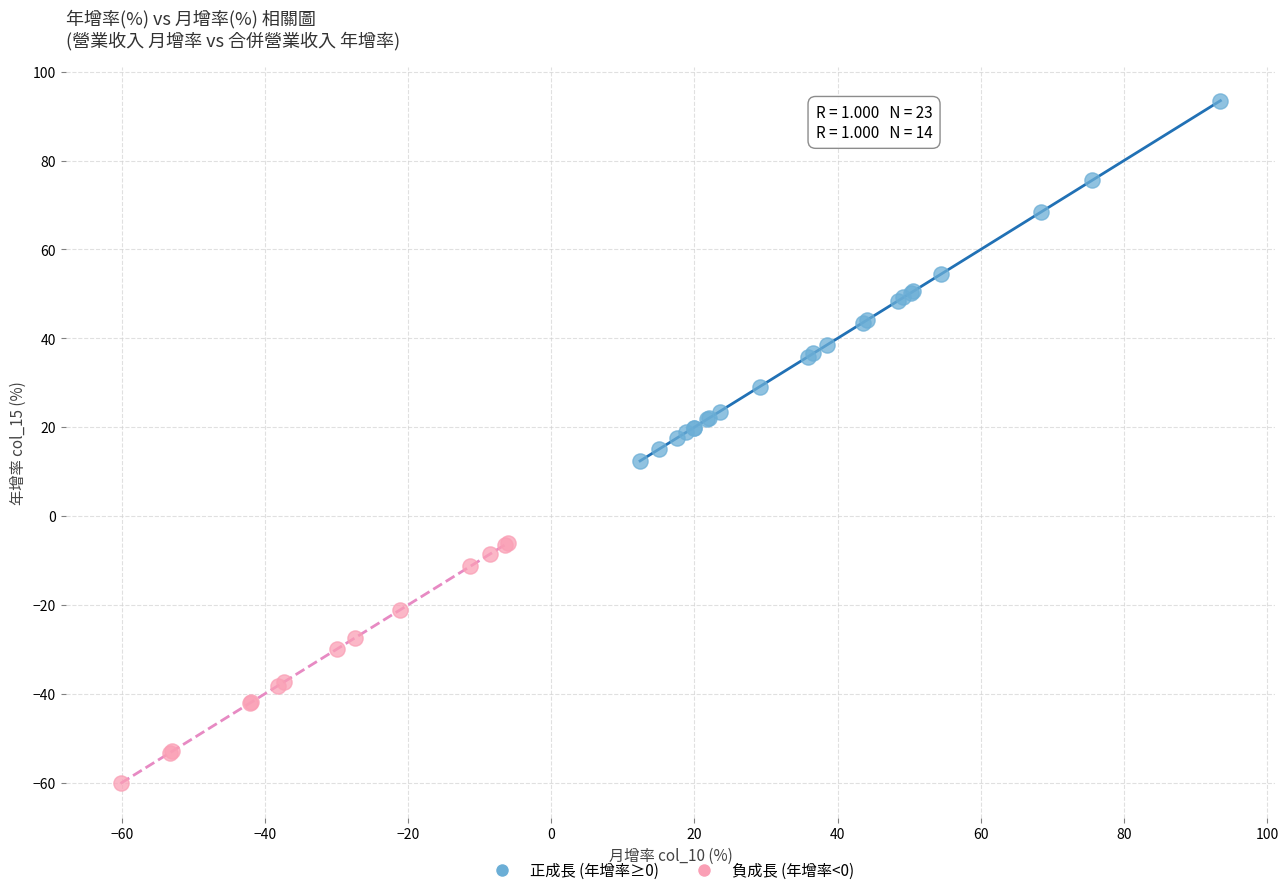

Which series contains the lowest Y value?

負成長 (年增率<0)